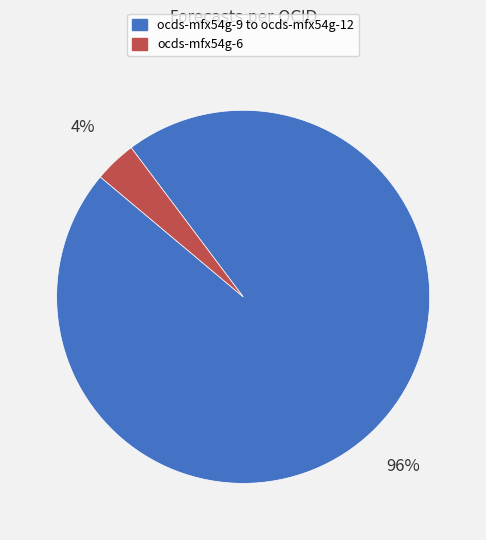

How many slices are in this pie chart?

2